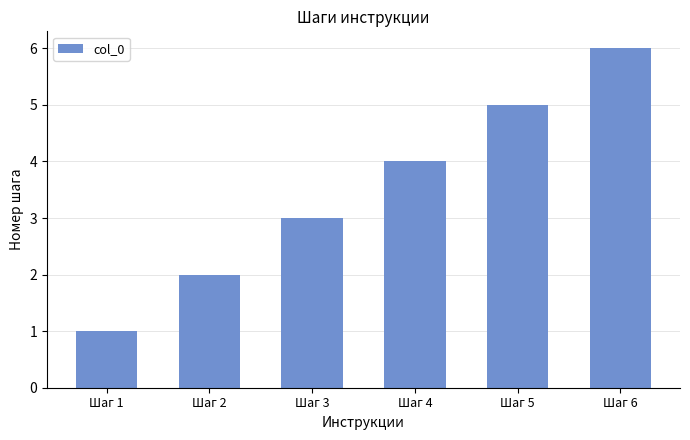

What is the sum of all values?

21